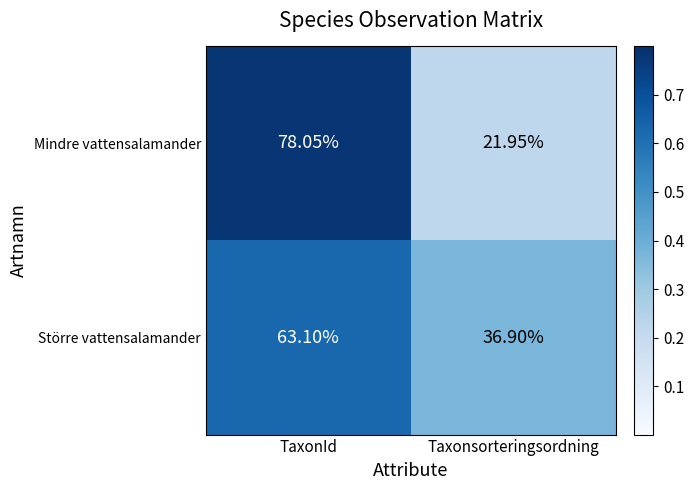

Is the value of Större vattensalamander at TaxonId greater than the value of Mindre vattensalamander at Taxonsorteringsordning?

Yes